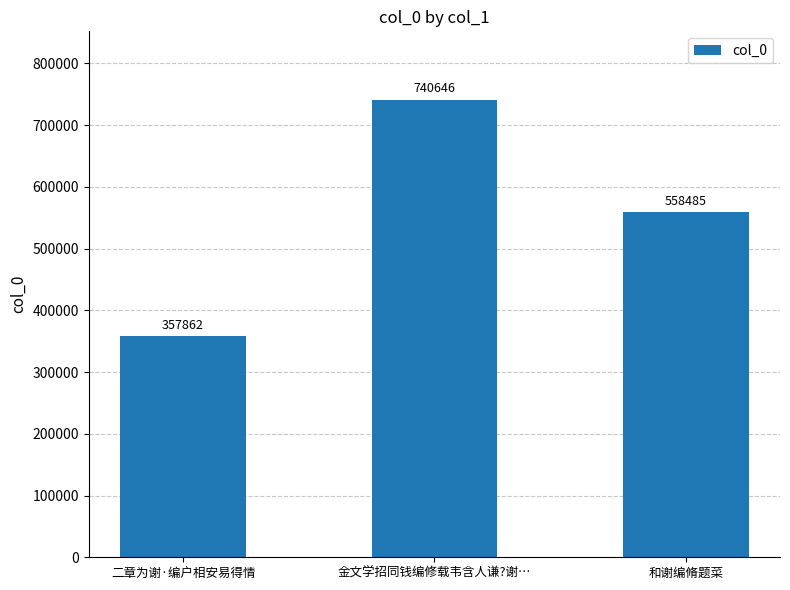

Are the bars grouped side by side (vs. stacked)?

No